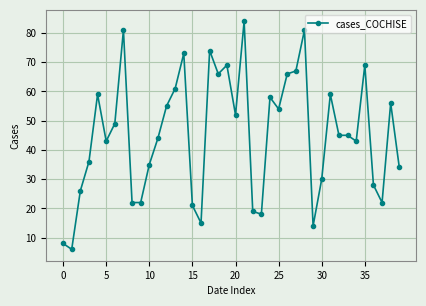

What is the average value?

45